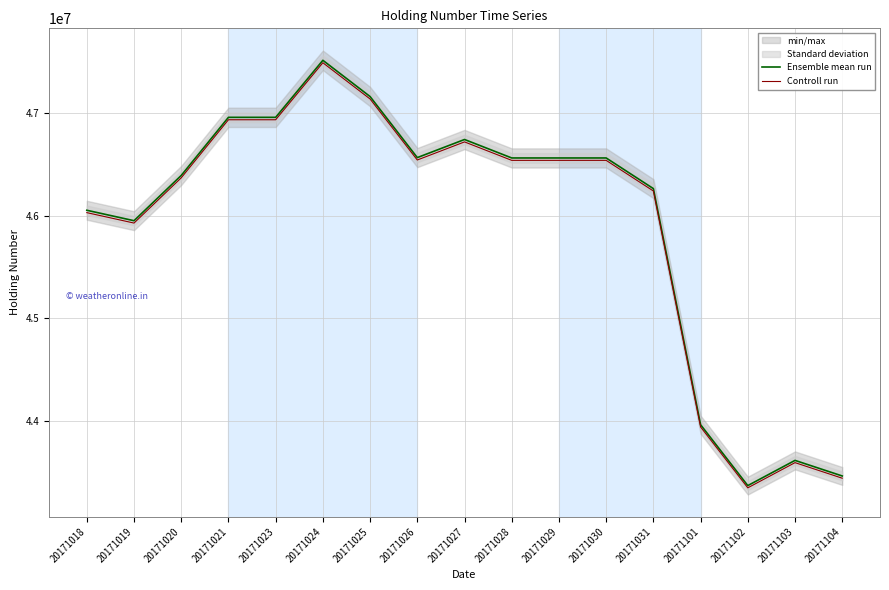

What is the difference between the maximum and minimum values in the Ensemble mean run series?

4135000.0